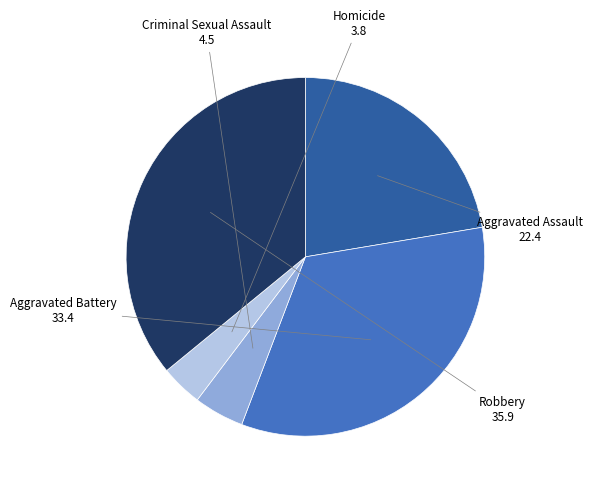

Is there a majority slice in this chart?

No